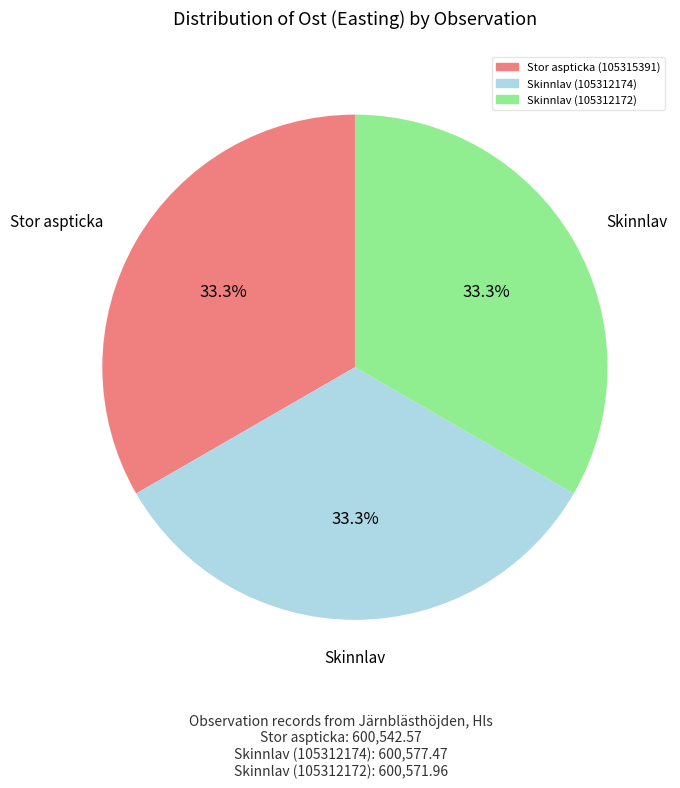

Combined, what portion of the pie is Skinnlav (105312172) and Skinnlav (105312174)?

66.7%